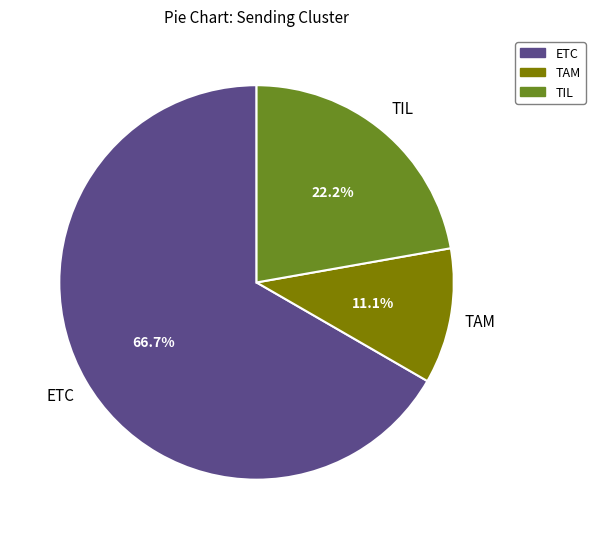

How many segments does this pie chart have?

3